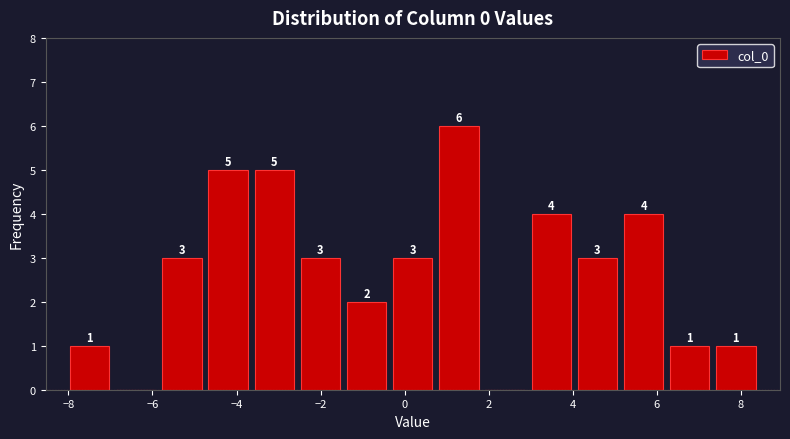

Over which range of the x-axis is the bar tallest?

0.8 to 1.8